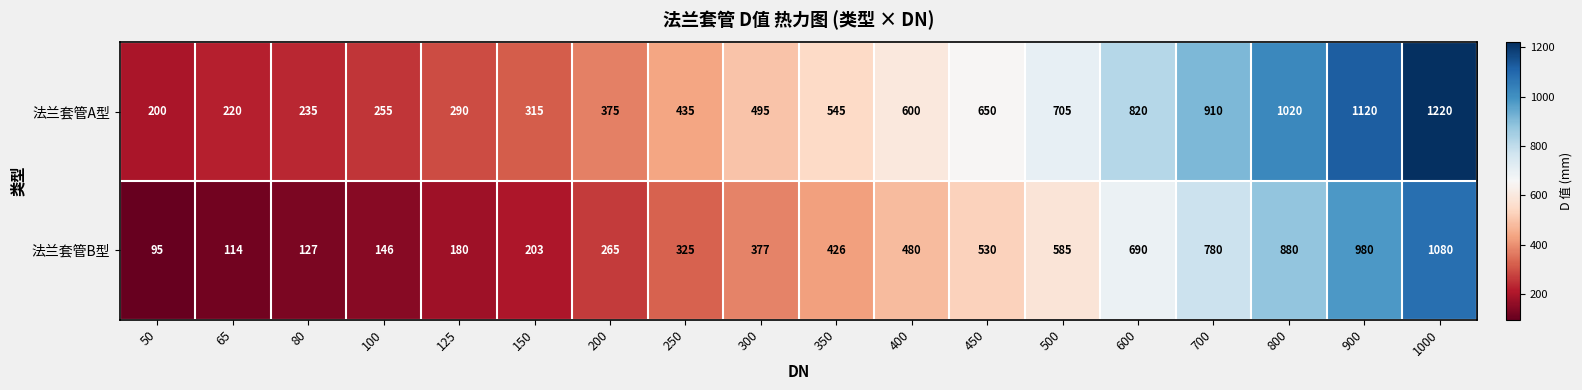

How many series are shown in this chart?

2